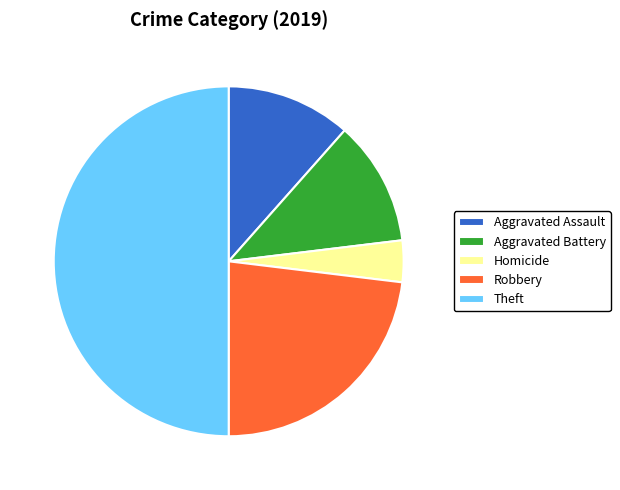

Combined, do Homicide and Theft account for over 50%?

Yes